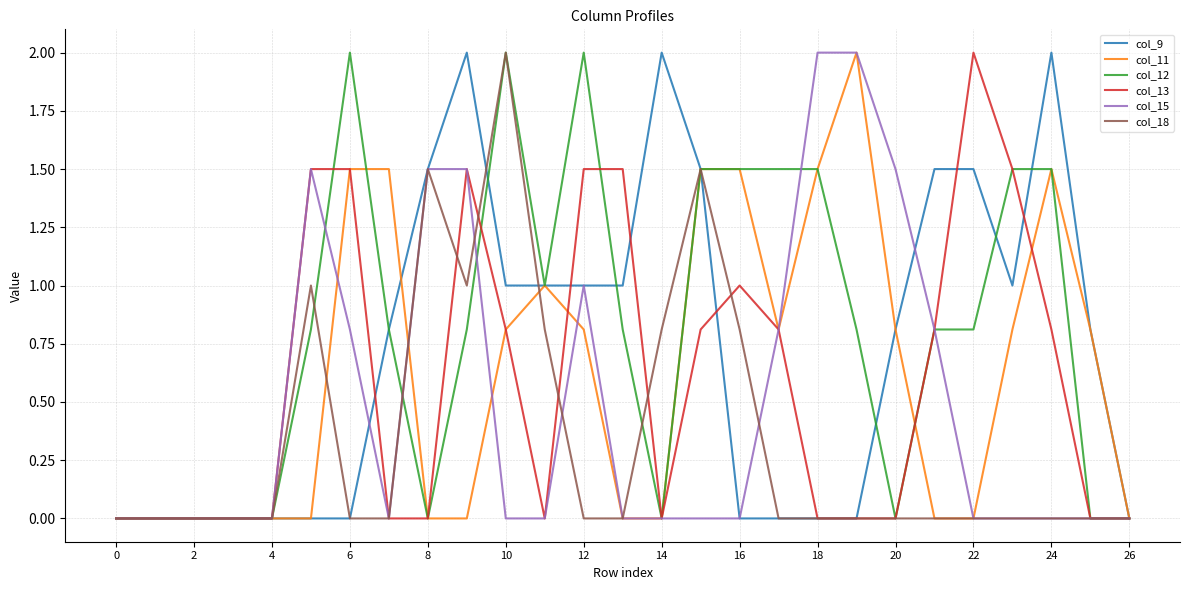

What is the difference between the maximum and minimum values in the col_13 series?

2.0